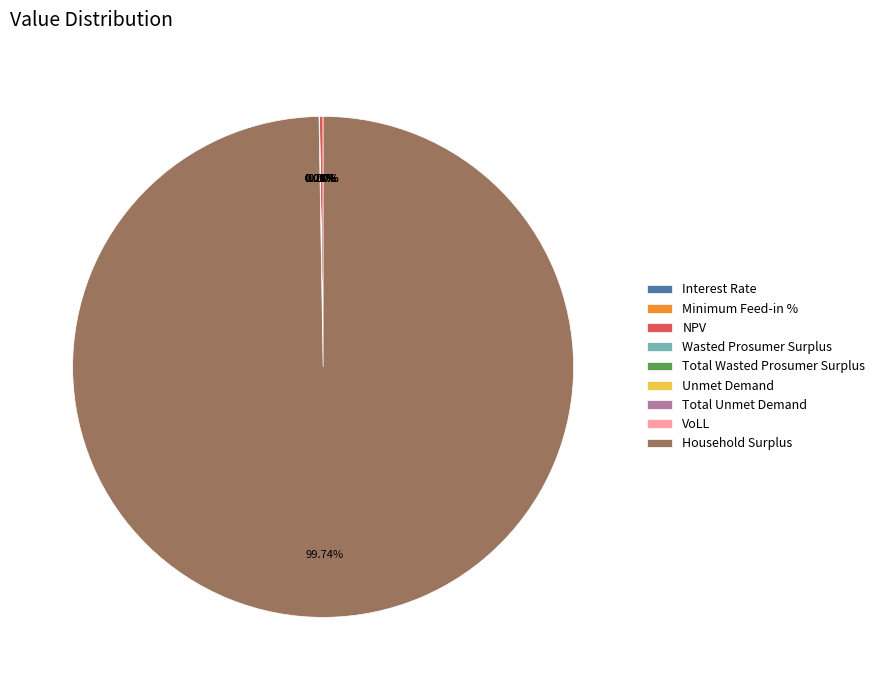

What is the change in value from Wasted Prosumer Surplus to Total Unmet Demand?

-142535.7